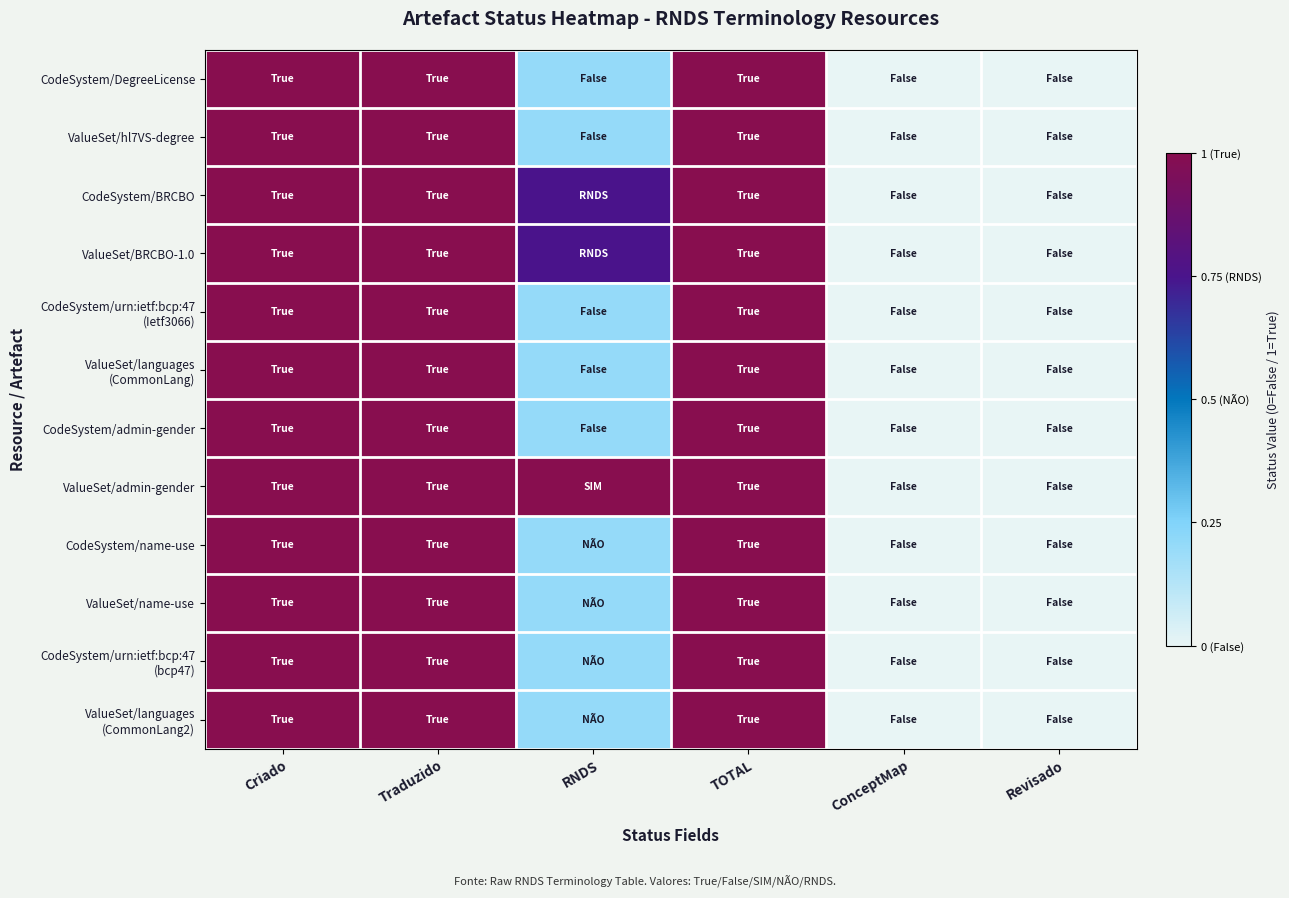

Count the number of categories in the chart.

6